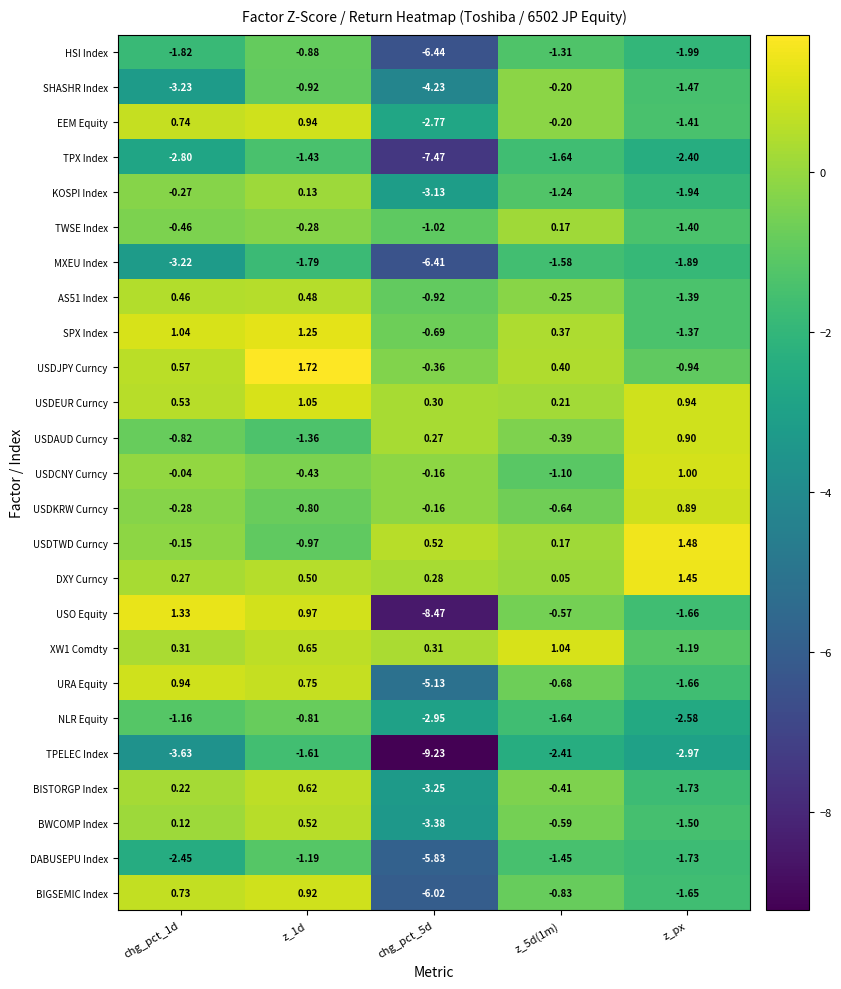

At which category is the sum across all series the highest?

z_1d